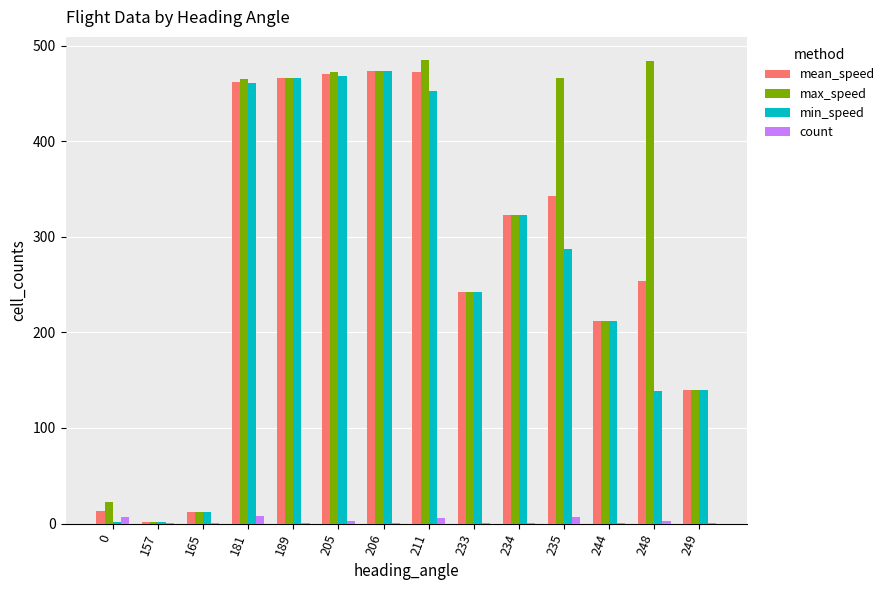

Which series has the widest spread of values?

max_speed